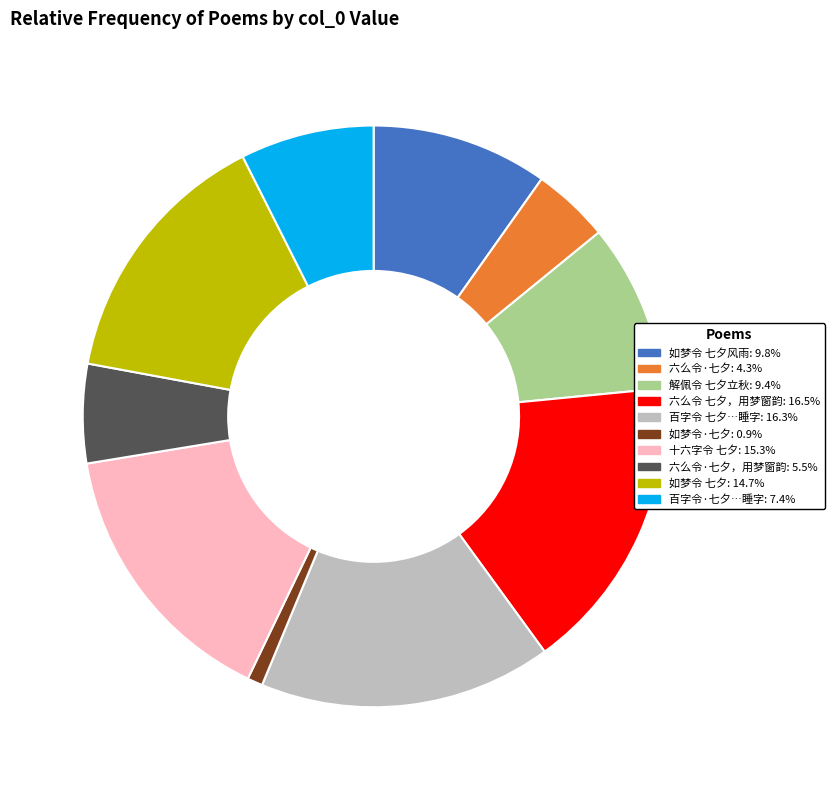

Does any single category account for the majority?

No